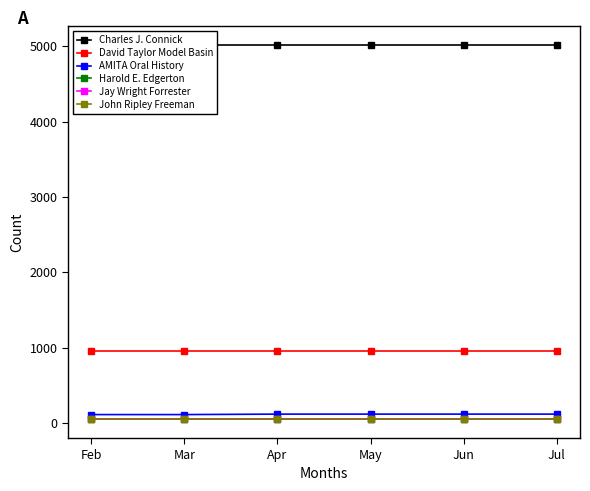

At which label is John Ripley Freeman closest to 51?

Feb